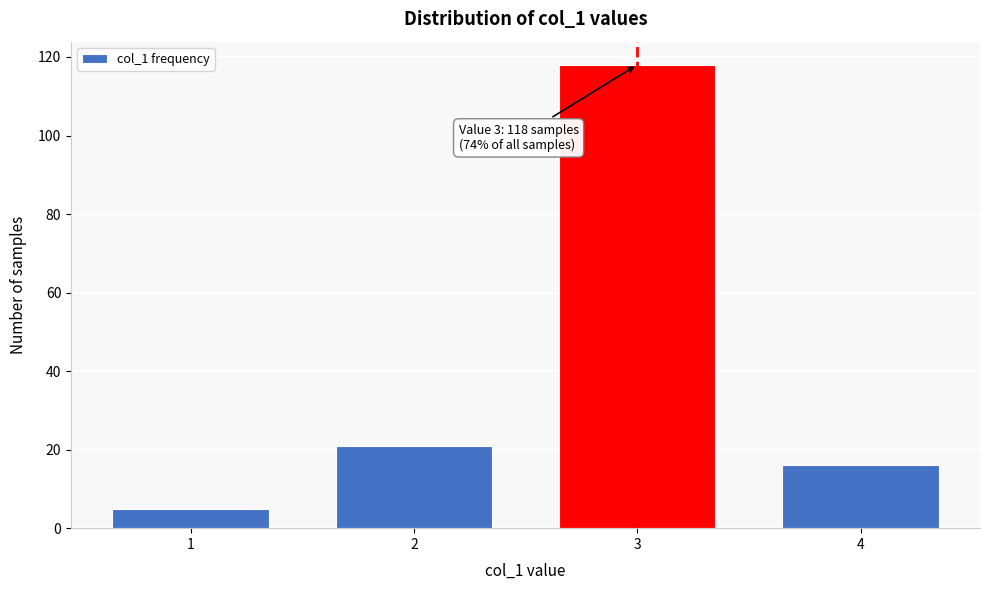

Reading left to right, transcribe all the data shown in this chart.

1=5	2=21	3=118	4=16